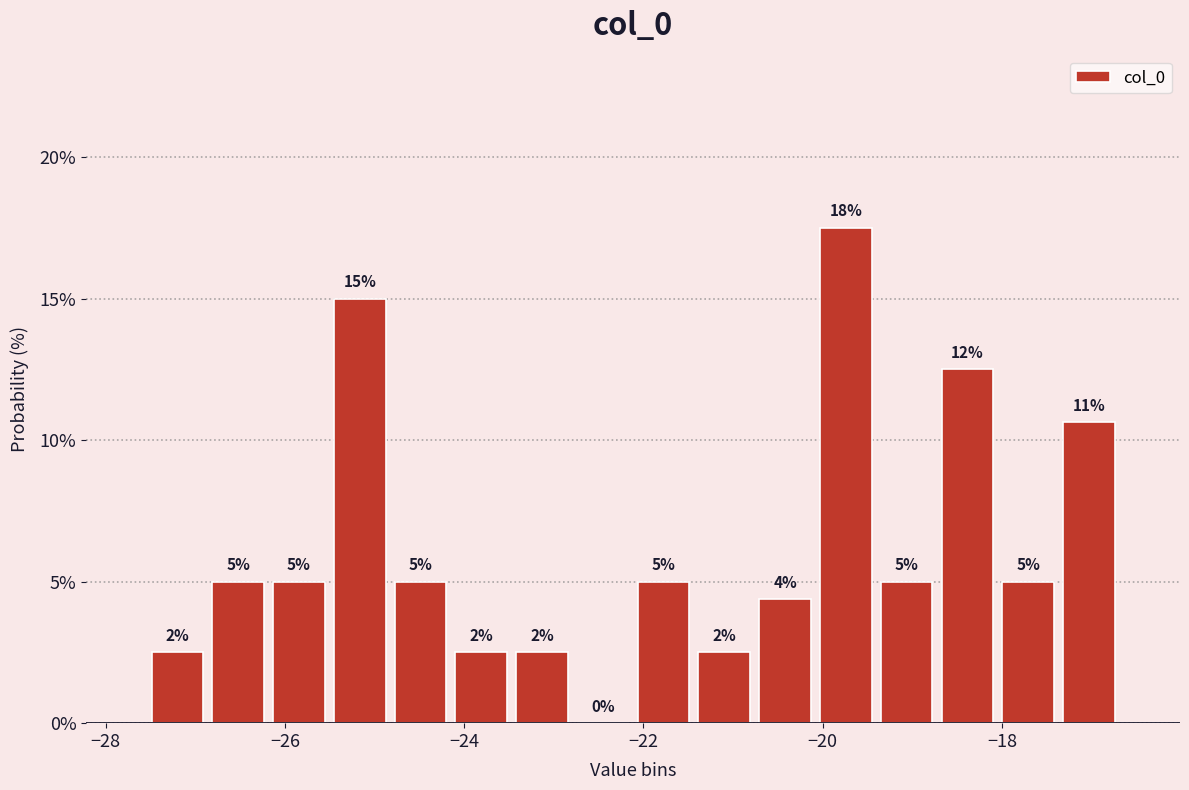

Read against the x-axis, roughly where is the centre of the tallest bar?

-19.8